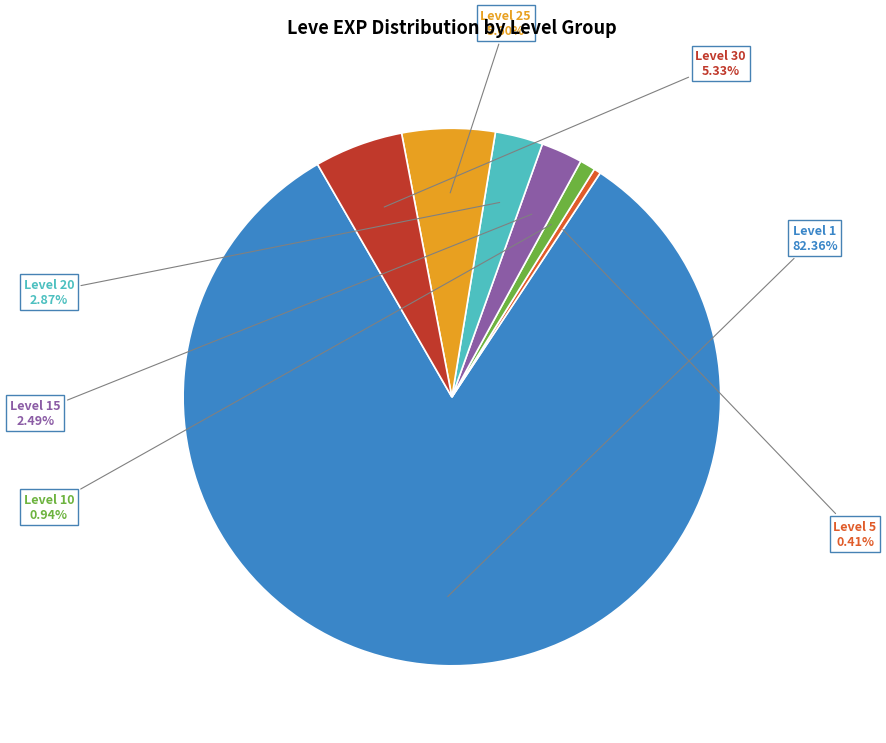

Does any single category account for the majority?

Yes